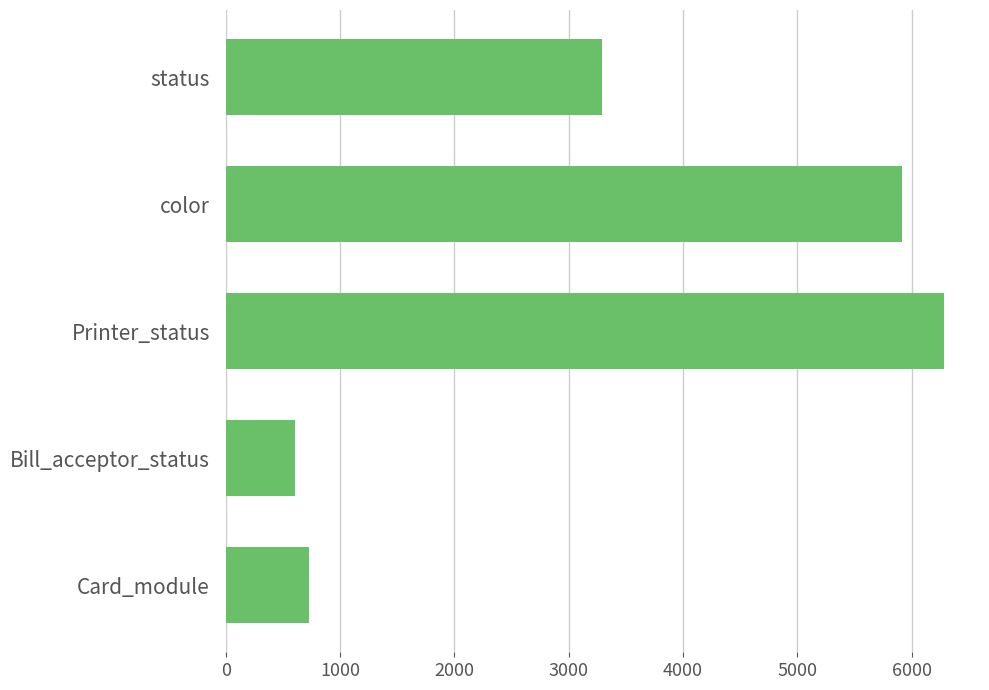

Which category has the lowest value across all series?

Bill_acceptor_status